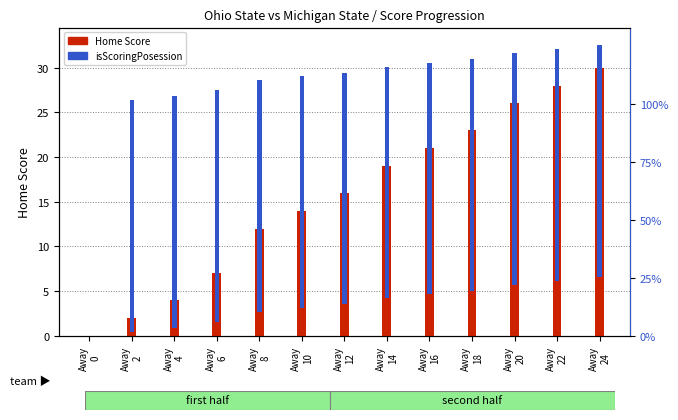

What is the sum of all Home Score values?

202